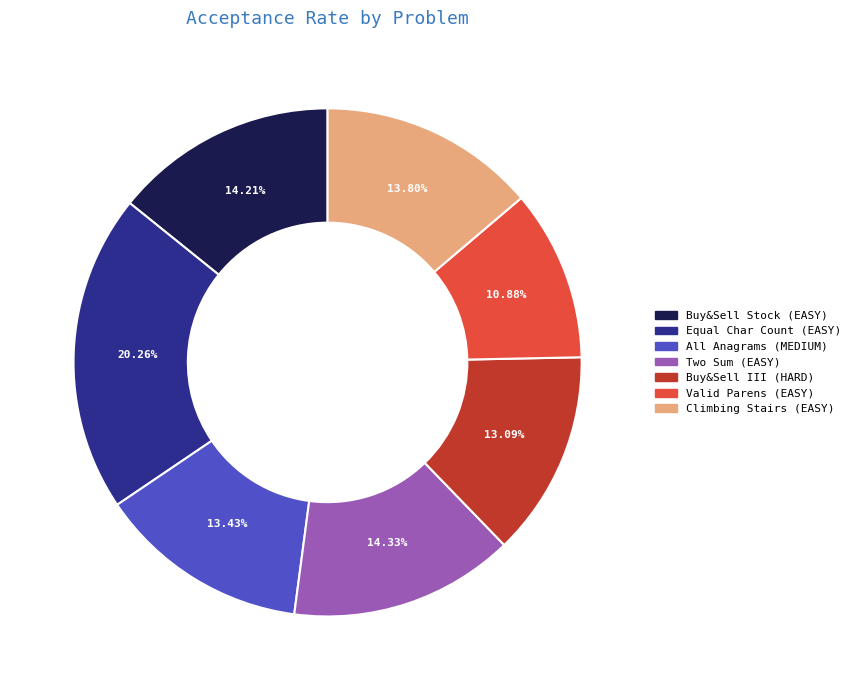

Is there a majority slice in this chart?

No